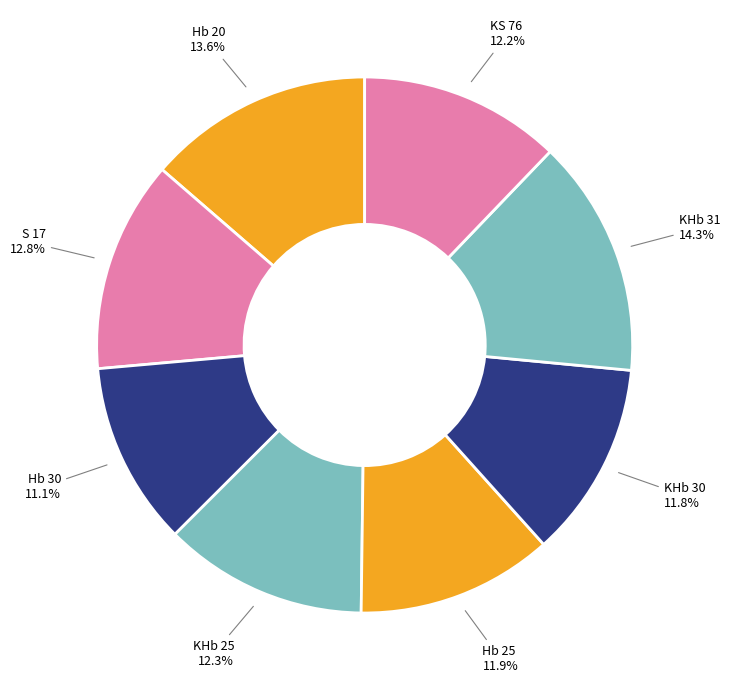

Is there any slice that represents more than half of the pie?

No